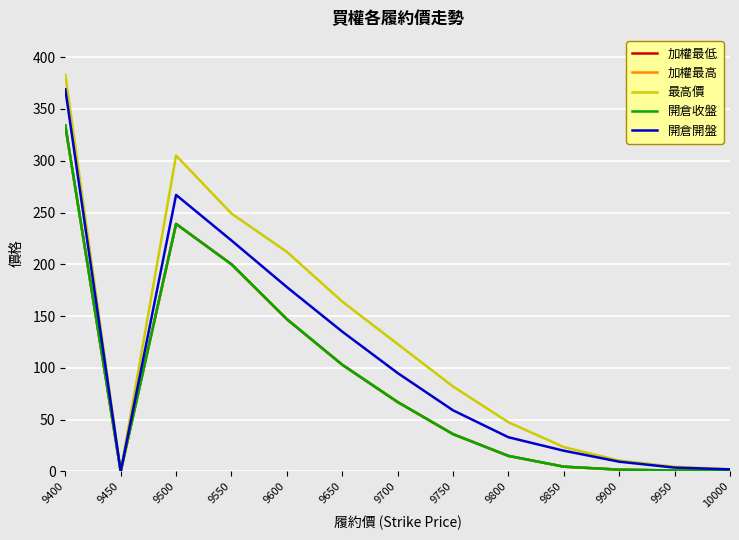

What is the average value of the 加權最高 series?

88.4